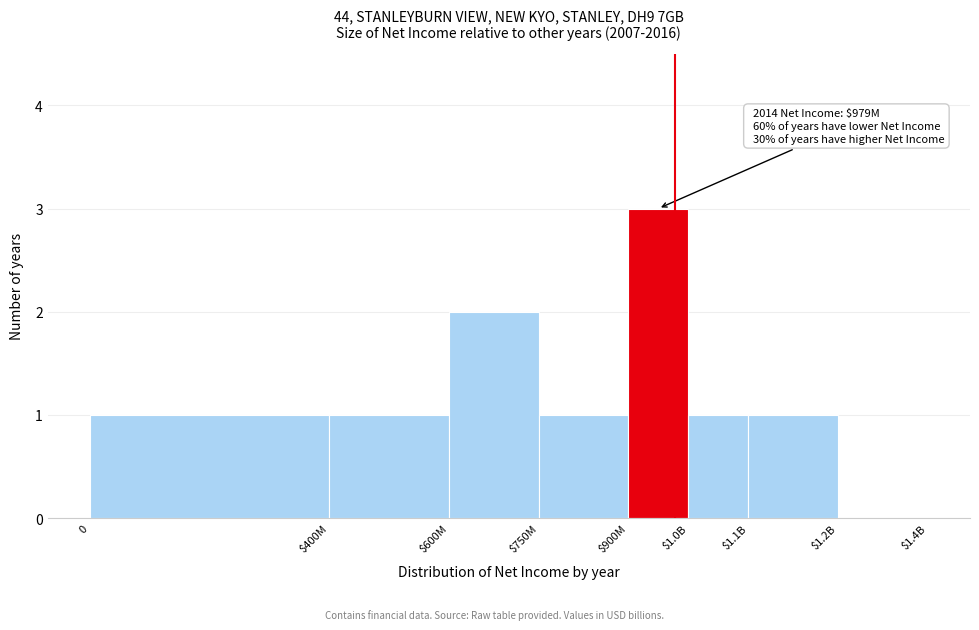

What is the greatest value displayed?

3